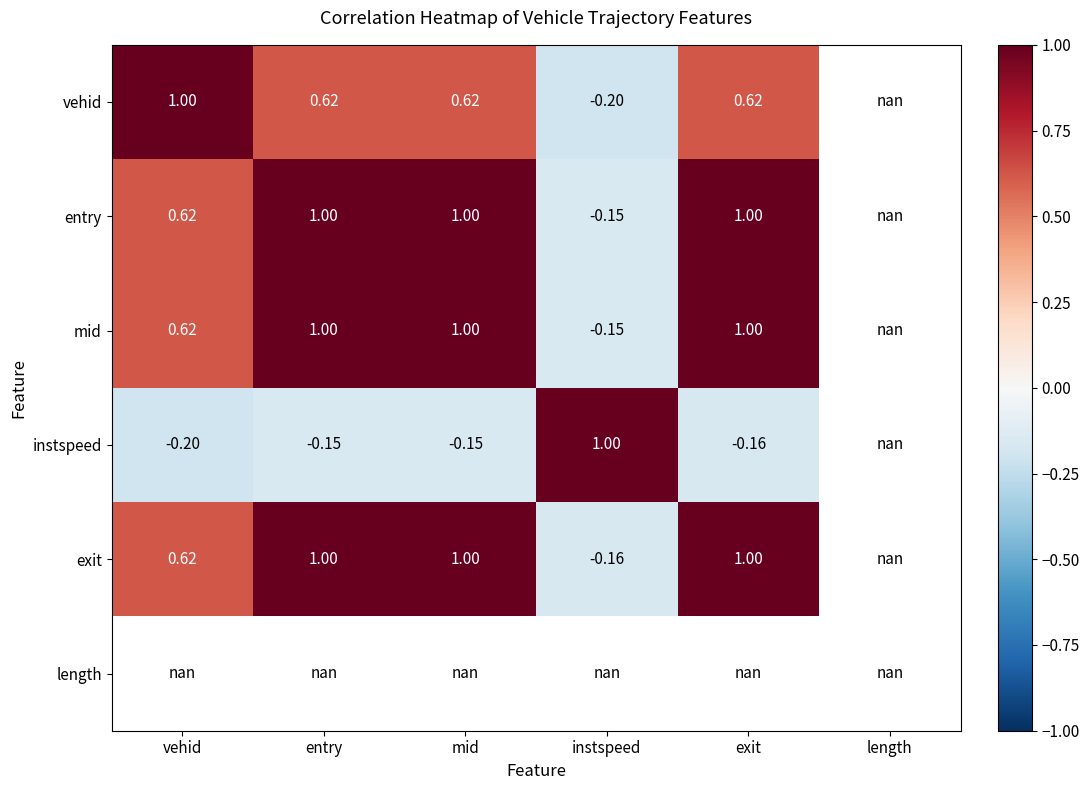

The vehid series shows -0.1 at instspeed. True or false?

False